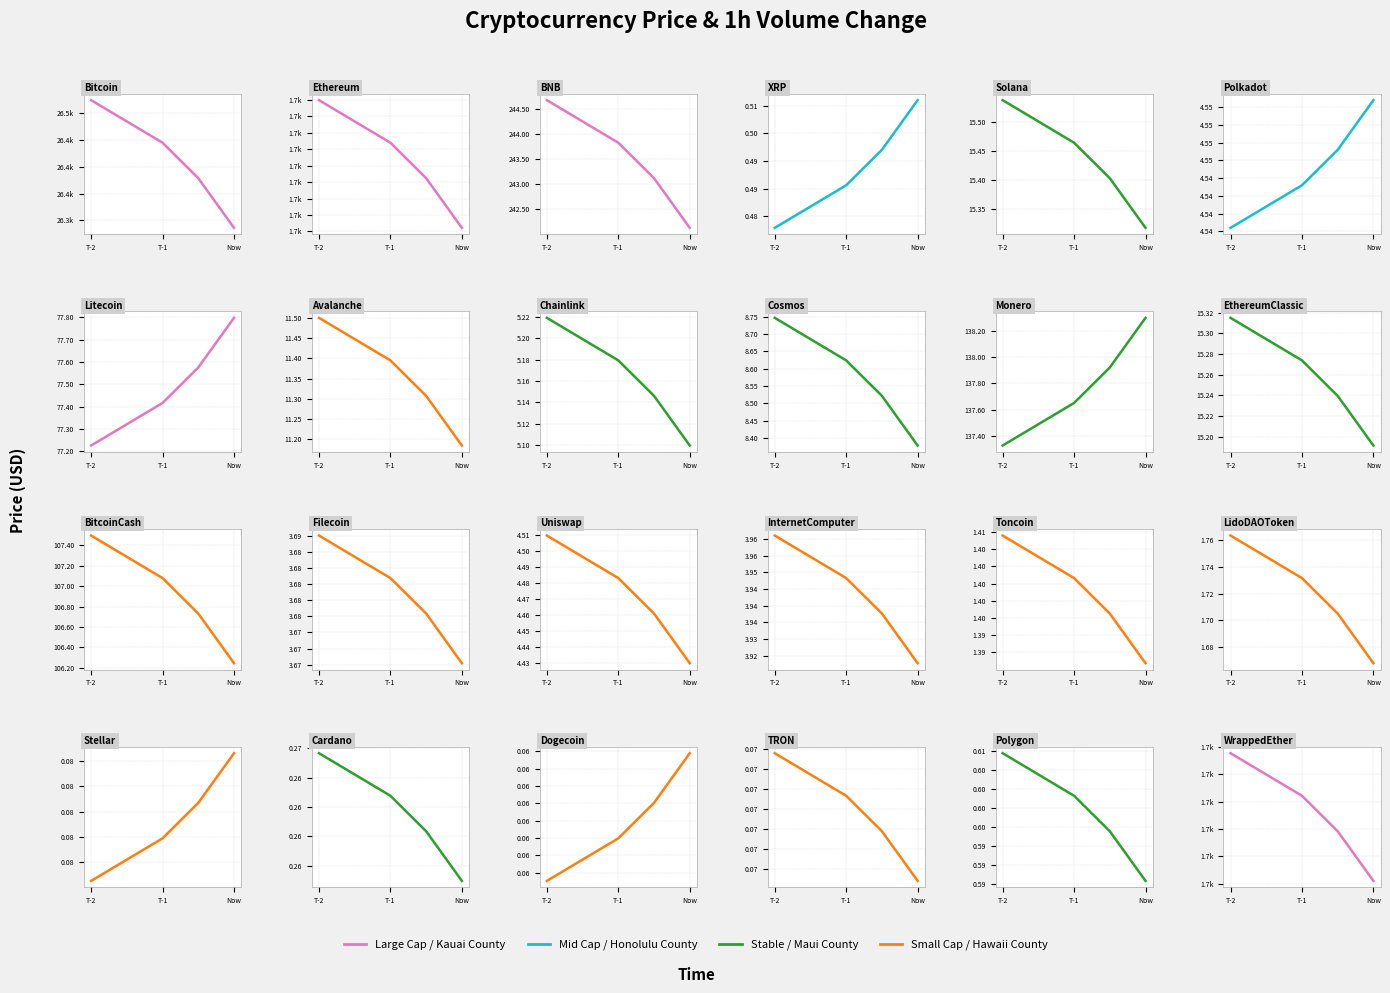

Between InternetComputer and Monero, which is larger?

Monero